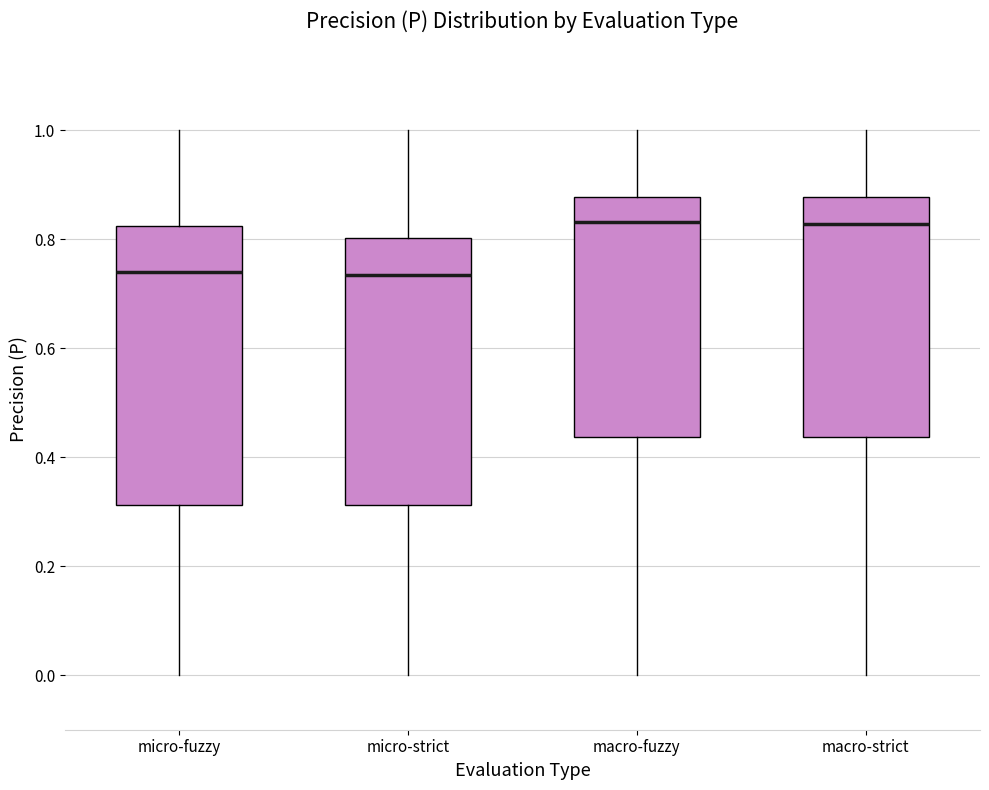

Reading left to right, transcribe this box plot: for each box, give where its median line is, the range the box spans, and where its two whiskers end, as read against the y-axis. The values are not printed on the chart, so give them approximately, as read against the axis.

micro-fuzzy: median 0.74, box 0.32 to 0.82, whiskers 0.00 to 1.00
micro-strict: median 0.74, box 0.32 to 0.80, whiskers 0.00 to 1.00
macro-fuzzy: median 0.84, box 0.44 to 0.88, whiskers 0.00 to 1.00
macro-strict: median 0.82, box 0.44 to 0.88, whiskers 0.00 to 1.00